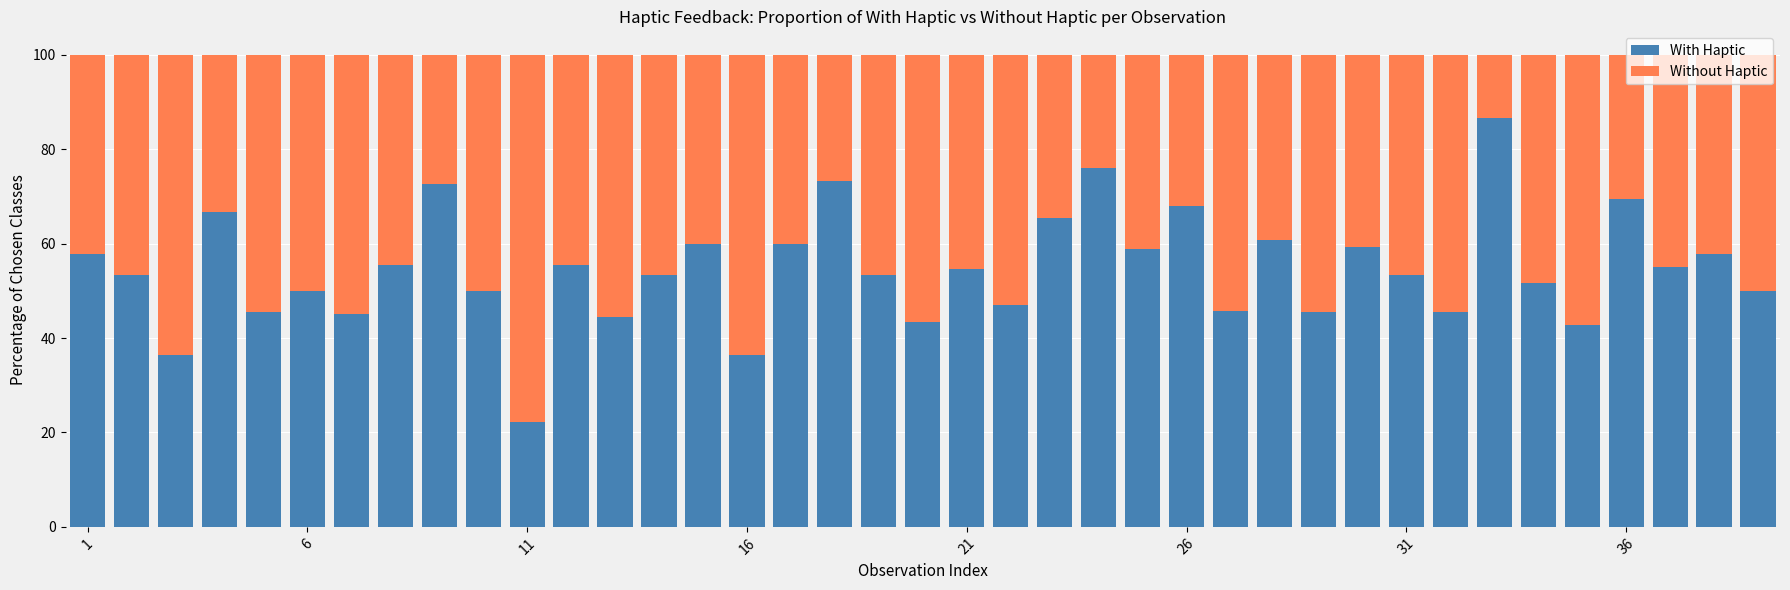

What is the average value of the With Haptic series?

54.6